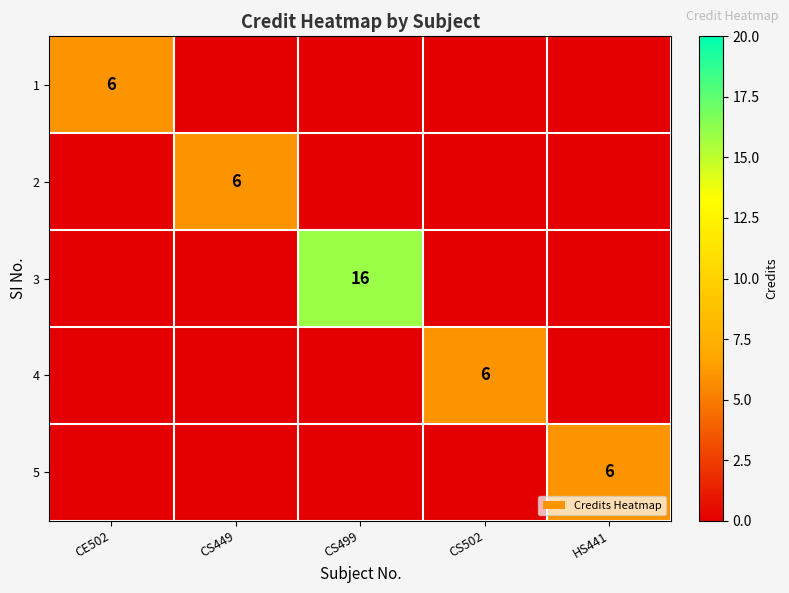

At which category is the sum across all series the highest?

CS499